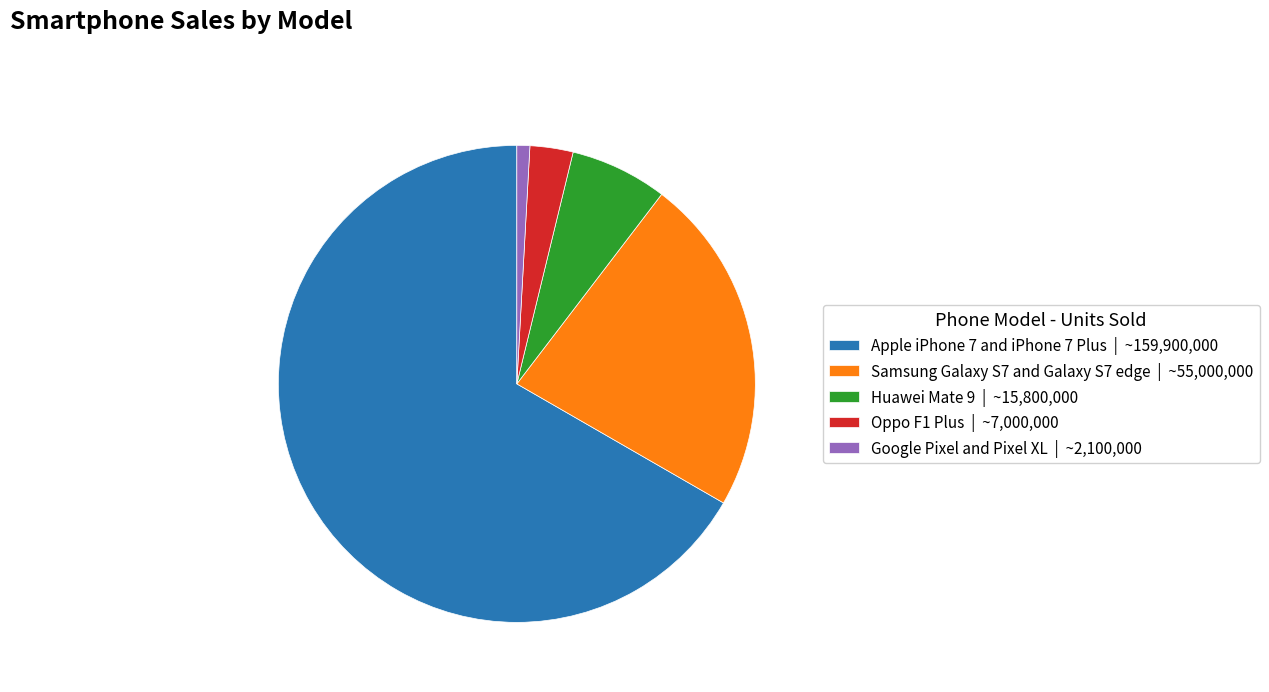

The Apple iPhone 7 and iPhone 7 Plus slice represents 61% of the pie. True or false?

False